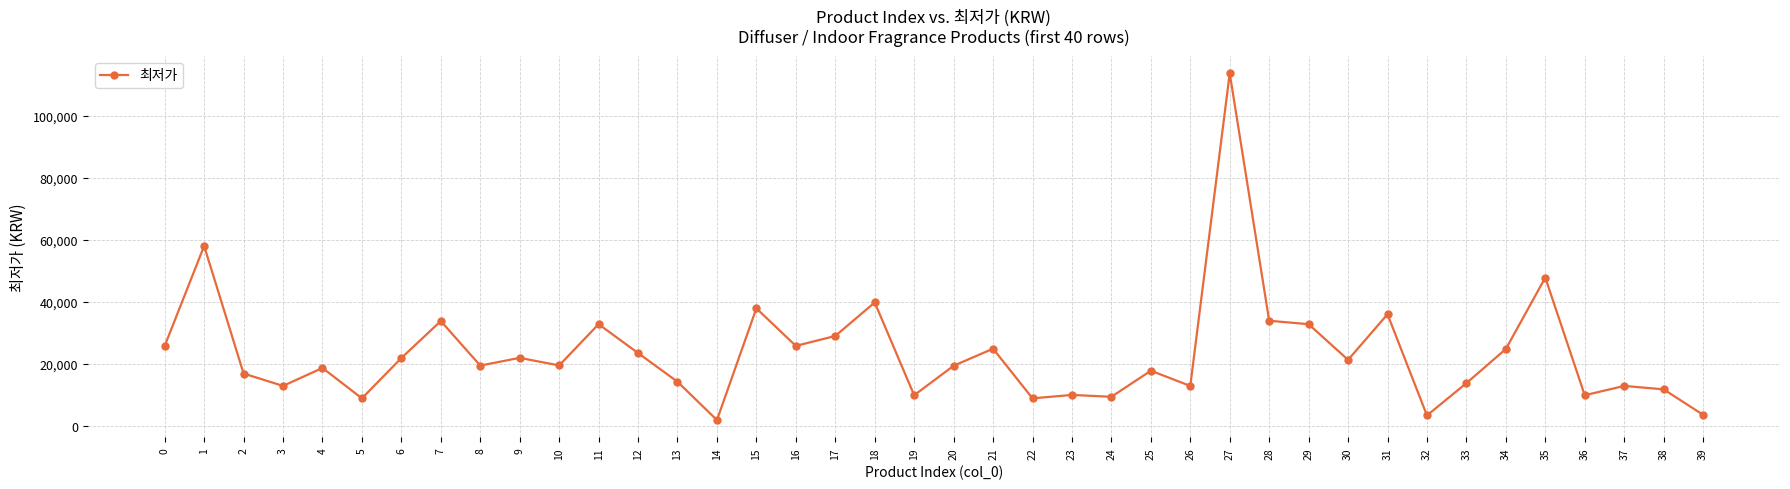

Where is the first local minimum?

3